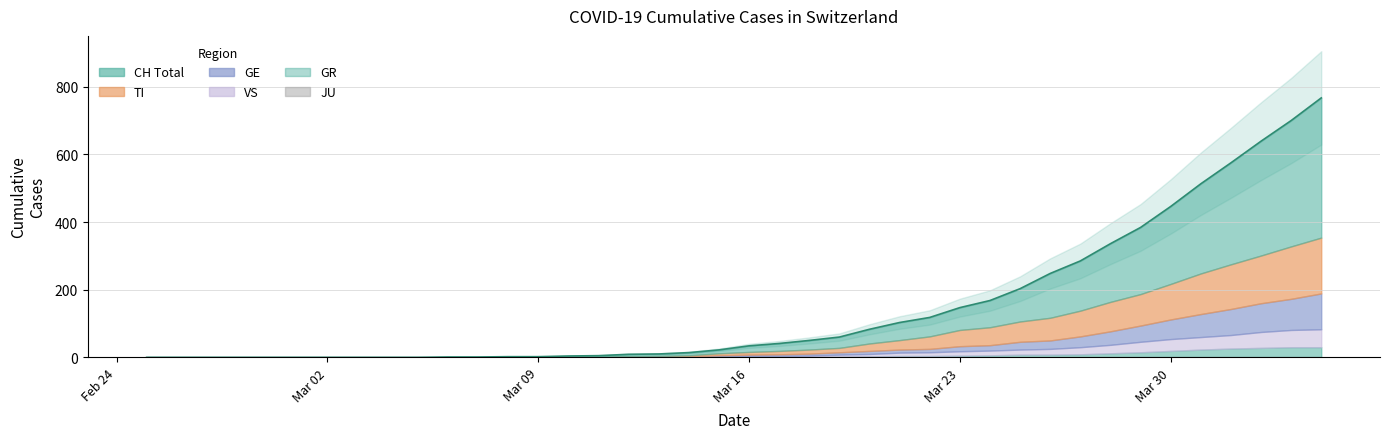

True or false: JU and VS intersect in this chart.

False